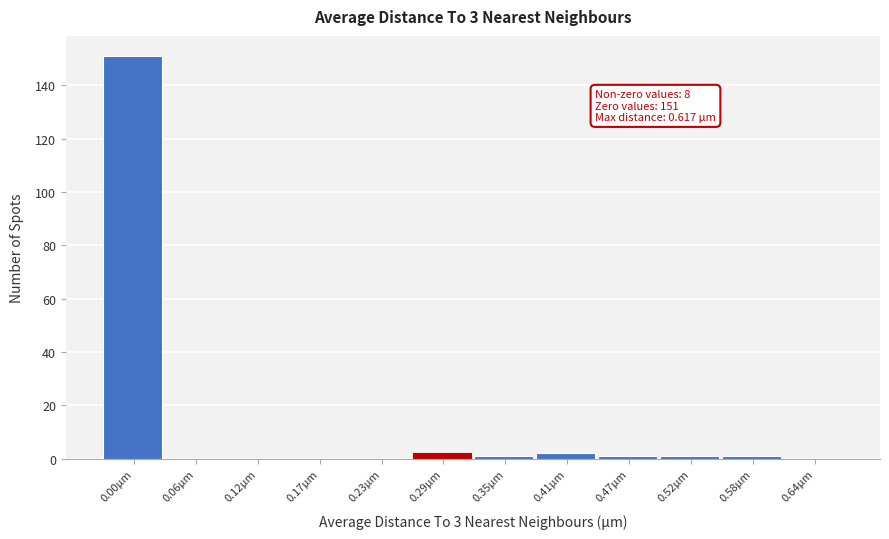

Reading left to right, extract all data points from this chart.

0.00µm=151	0.06µm=0	0.12µm=0	0.17µm=0	0.23µm=0	0.29µm=2	0.35µm=1	0.41µm=2	0.47µm=1	0.52µm=1	0.58µm=1	0.64µm=0